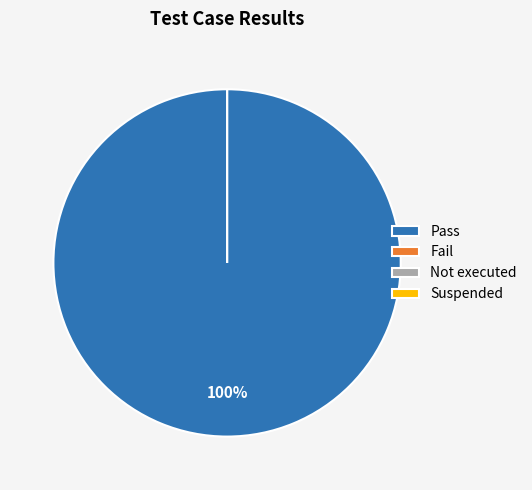

Count the number of slices in the pie.

4